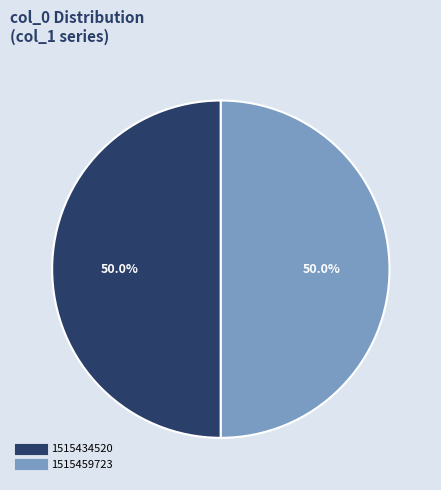

To the nearest percent, what is the average slice percentage?

50%